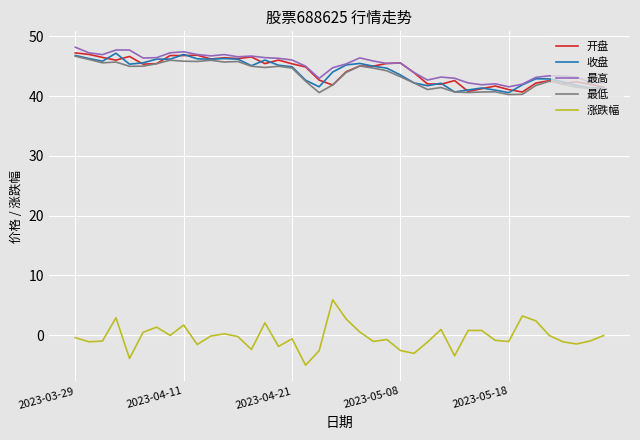

What is the minimum value shown in the chart?

-5.0